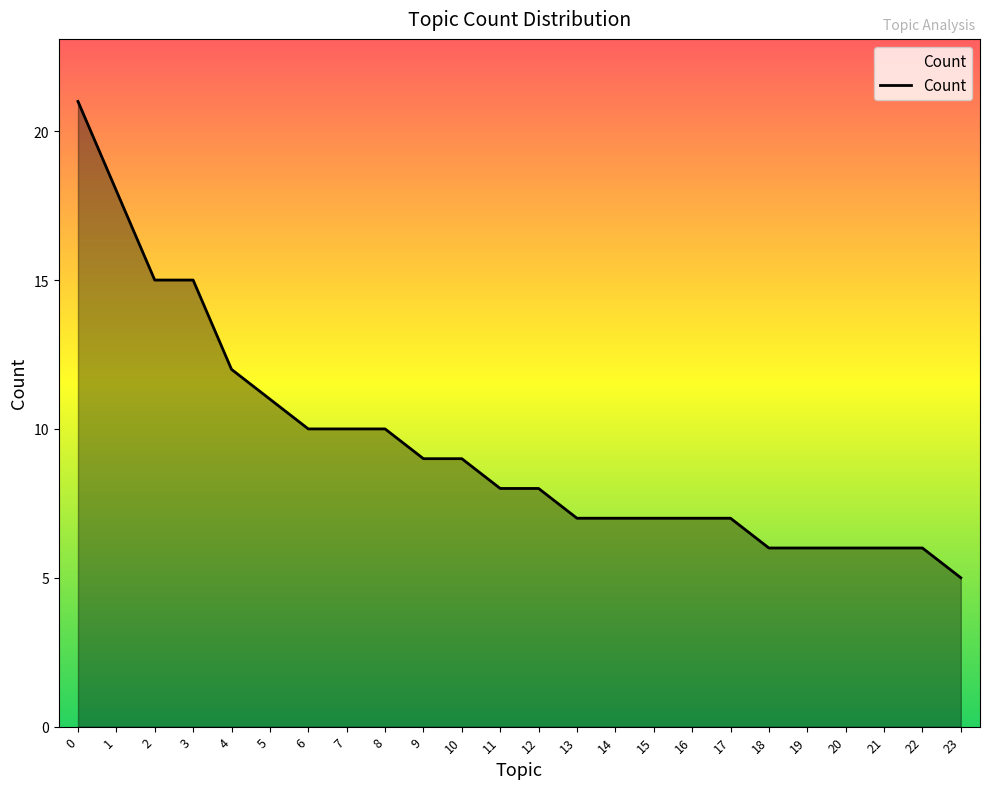

Reading right to left, transcribe all the data shown in this chart.

23=5	22=6	21=6	20=6	19=6	18=6	17=7	16=7	15=7	14=7	13=7	12=8	11=8	10=9	9=9	8=10	7=10	6=10	5=11	4=12	3=15	2=15	1=18	0=21